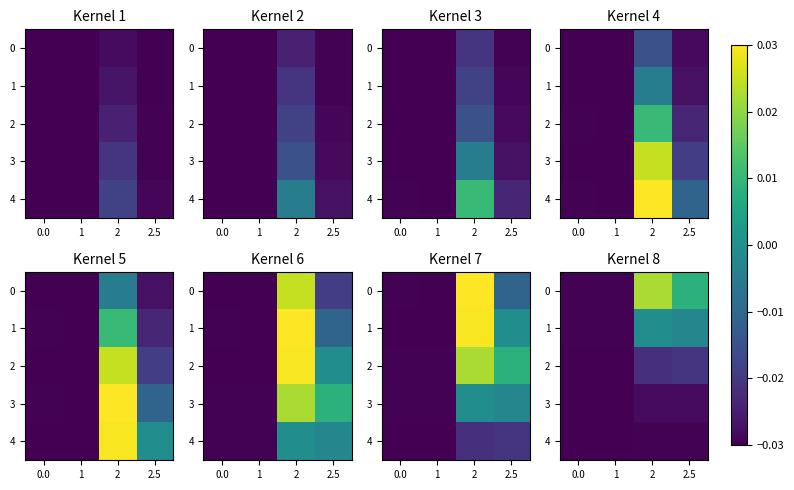

The 2 series shows -0.0 at 2. True or false?

False